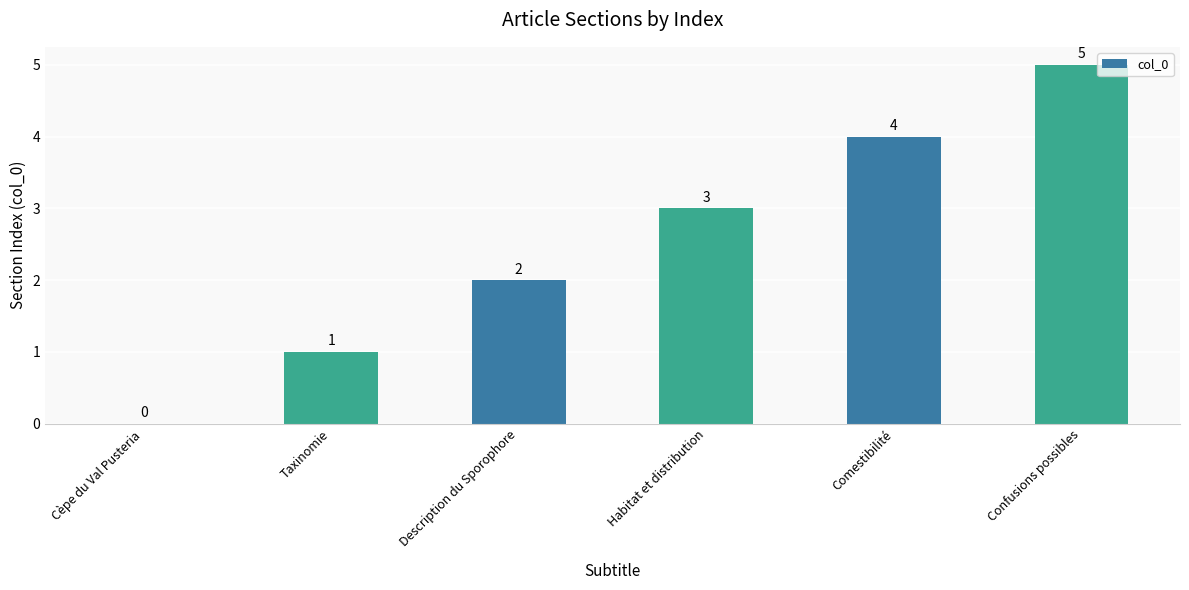

What is the change in value from Cèpe du Val Pusteria to Description du Sporophore?

+2